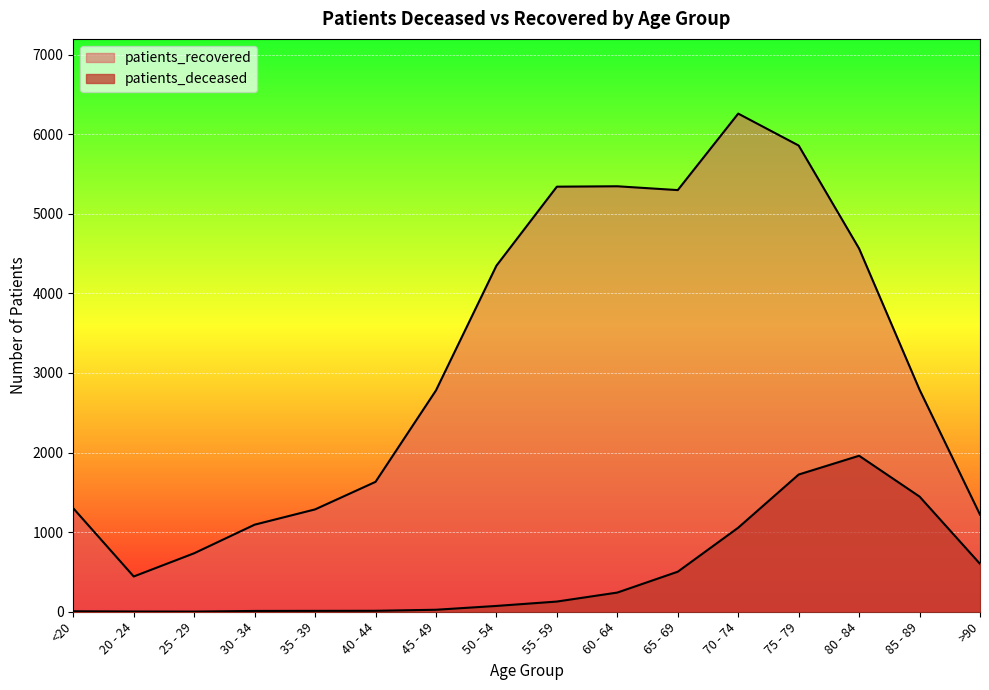

What is the value of the patients_recovered point at the 3rd from the left?

735